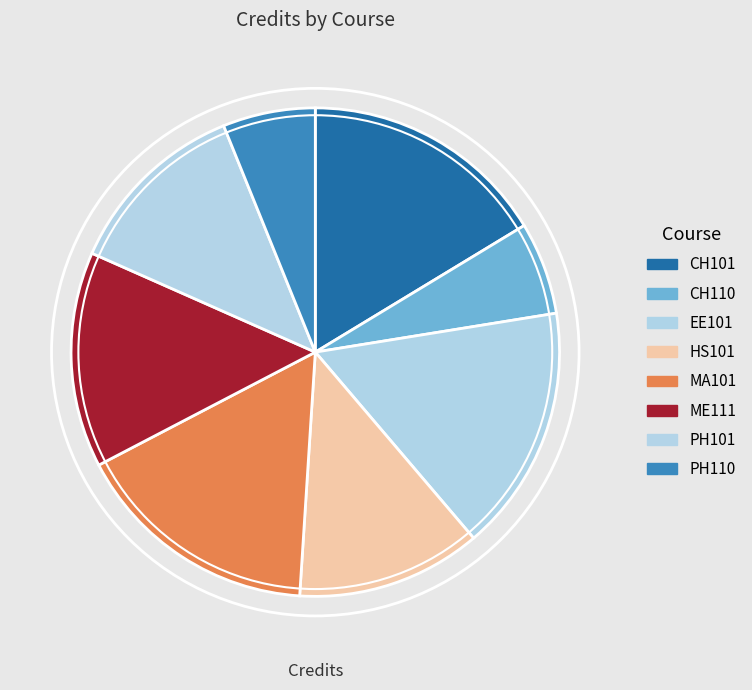

Rank the categories by value from lowest to highest.

CH110, PH110, HS101, PH101, ME111, CH101, EE101, MA101